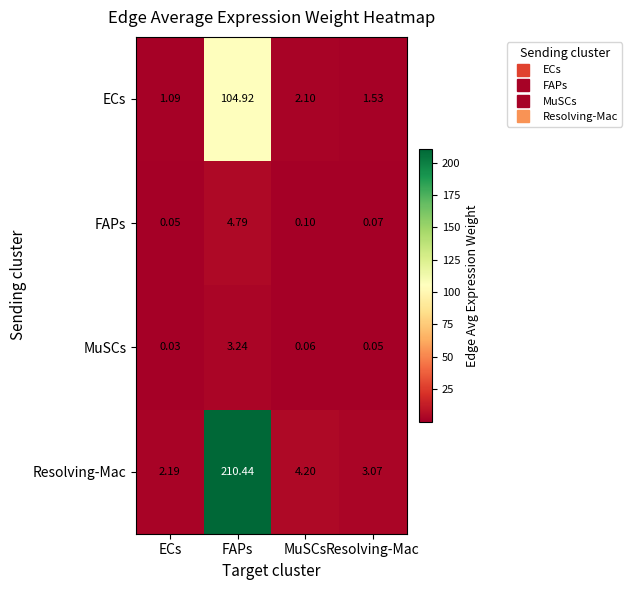

What is the difference between the highest and lowest values at ECs?

2.2